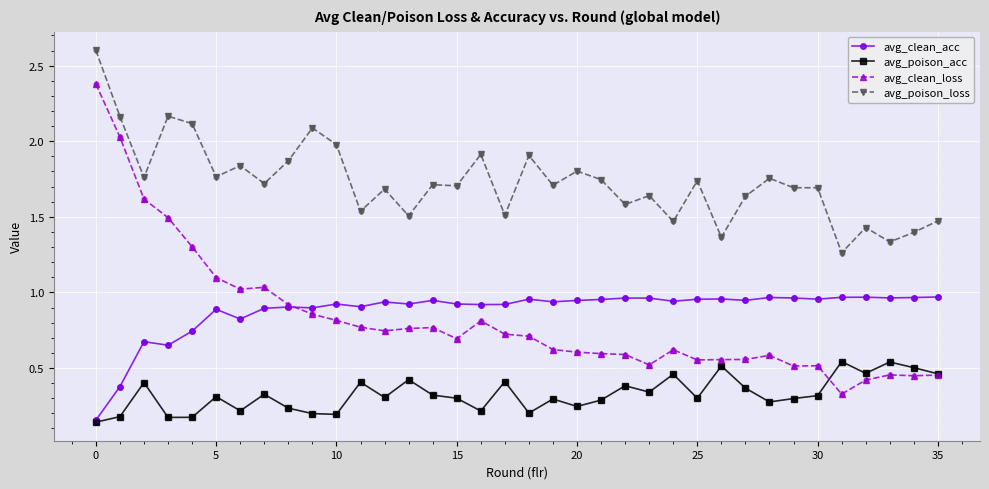

Which series has the widest spread of values?

avg_clean_loss